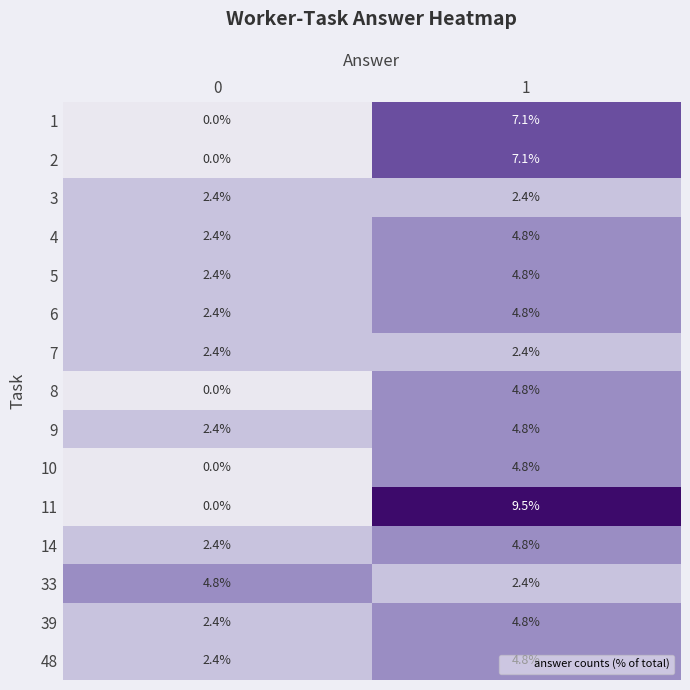

Which series has the largest total across all categories?

11